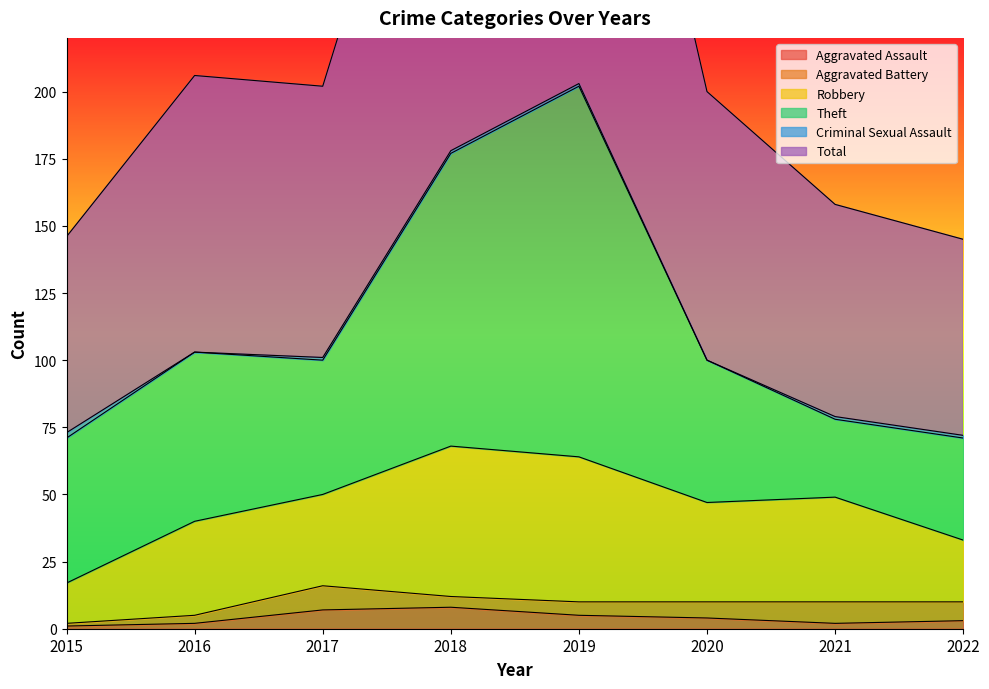

True or false: Aggravated Battery and Total cross at least once.

False